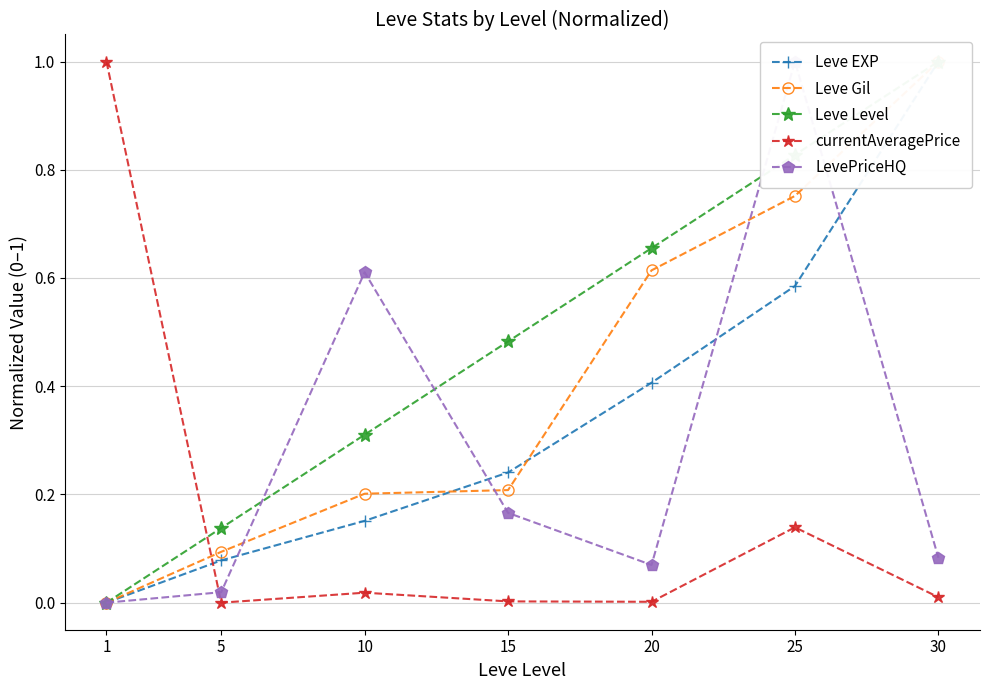

What is the difference between the maximum and second lowest values in the Leve Gil series?

0.9